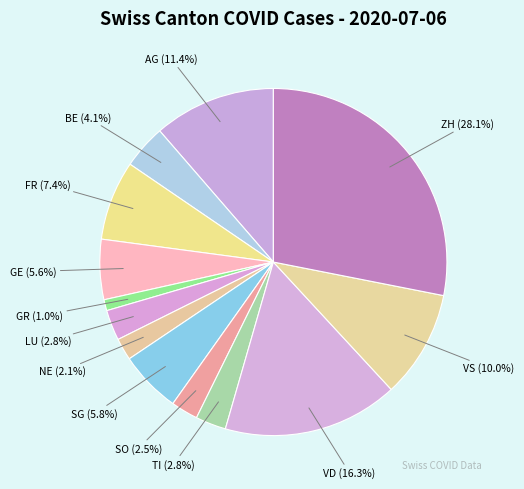

True or false: LU accounts for 3% of the total.

True